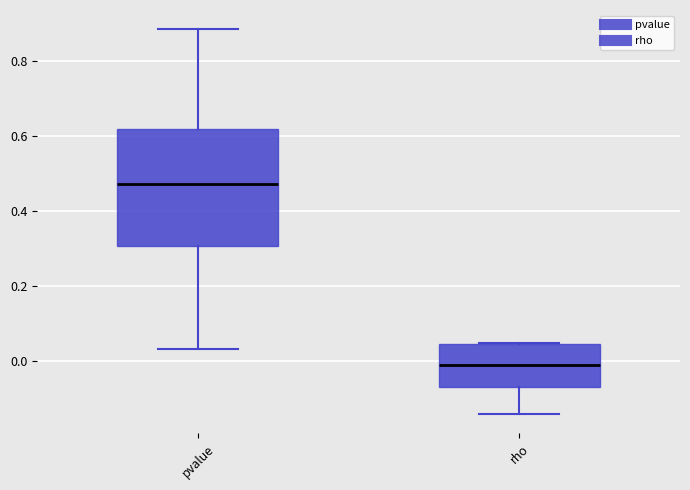

Where does the lower whisker of the box for pvalue end on the y-axis? The values are not printed on the chart, so give them approximately, as read against the axis.

0.04